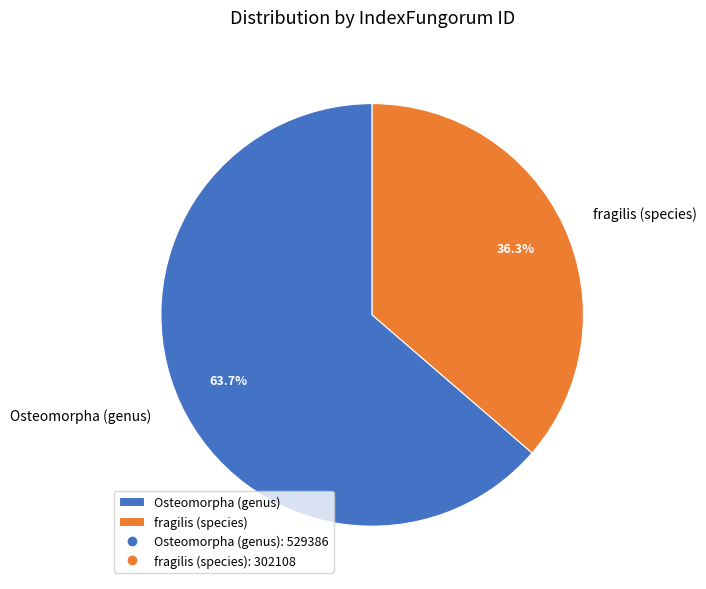

What is the smallest slice in the pie chart?

fragilis (species)